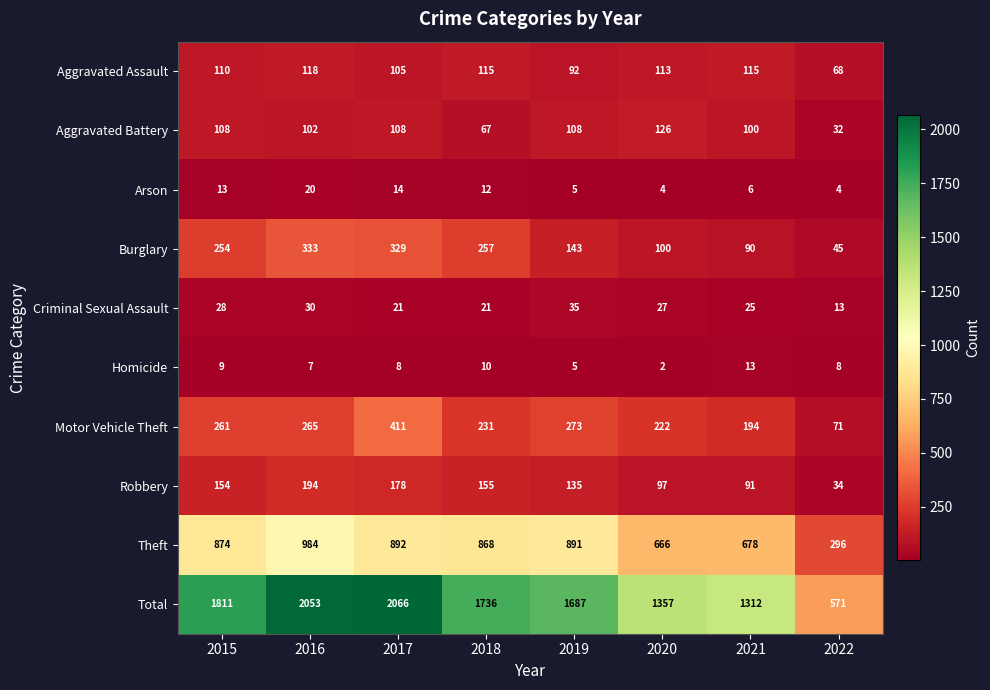

Where does the Total series first go above 1736?

2015